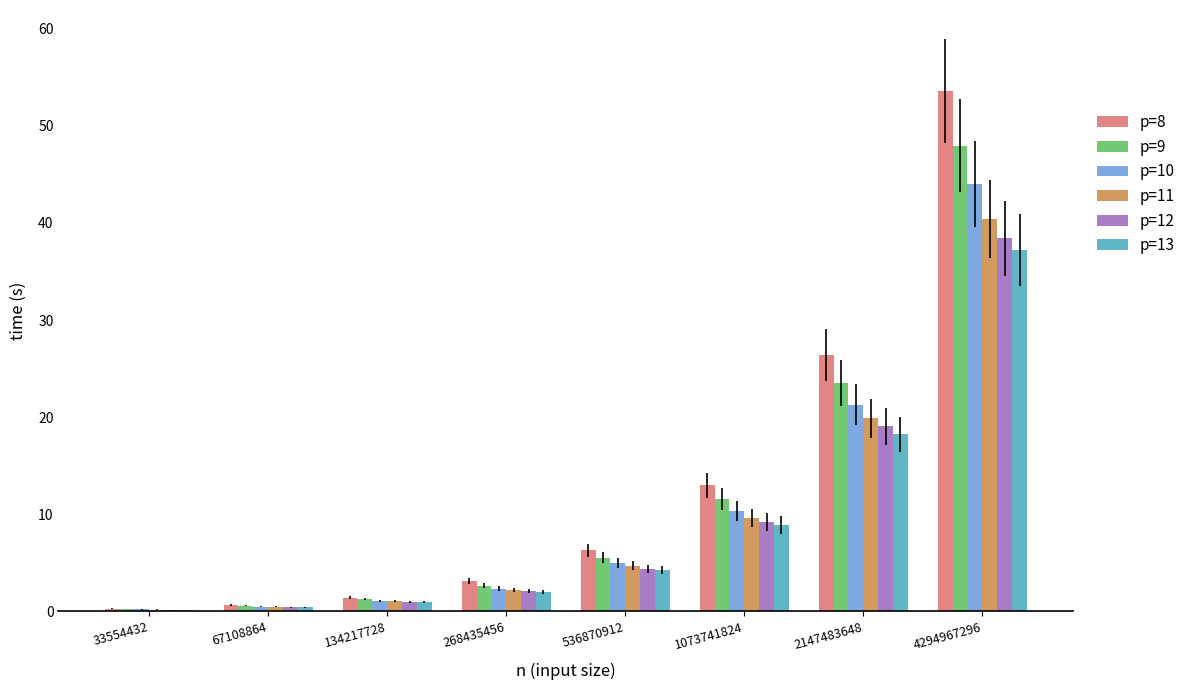

What are all the series names shown in the legend?

p=8, p=9, p=10, p=11, p=12, p=13